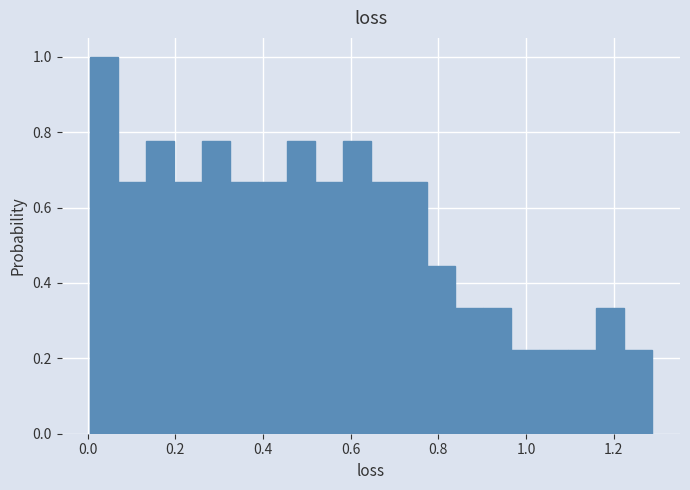

Around what value on the x-axis is the tallest bar? Give the approximate position of its centre, as read against the axis.

0.04